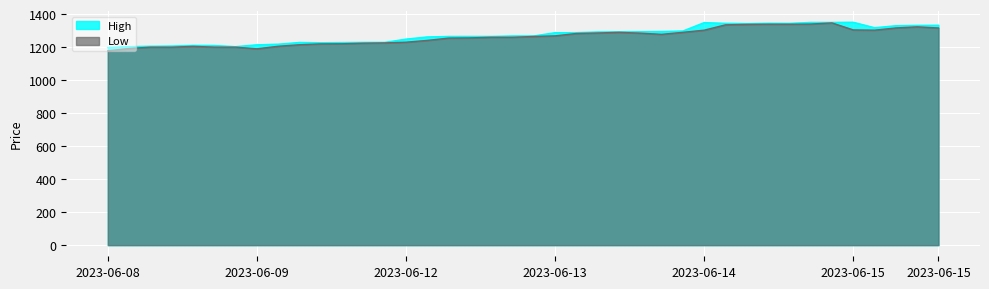

How many values in the High series are below 1268?

19